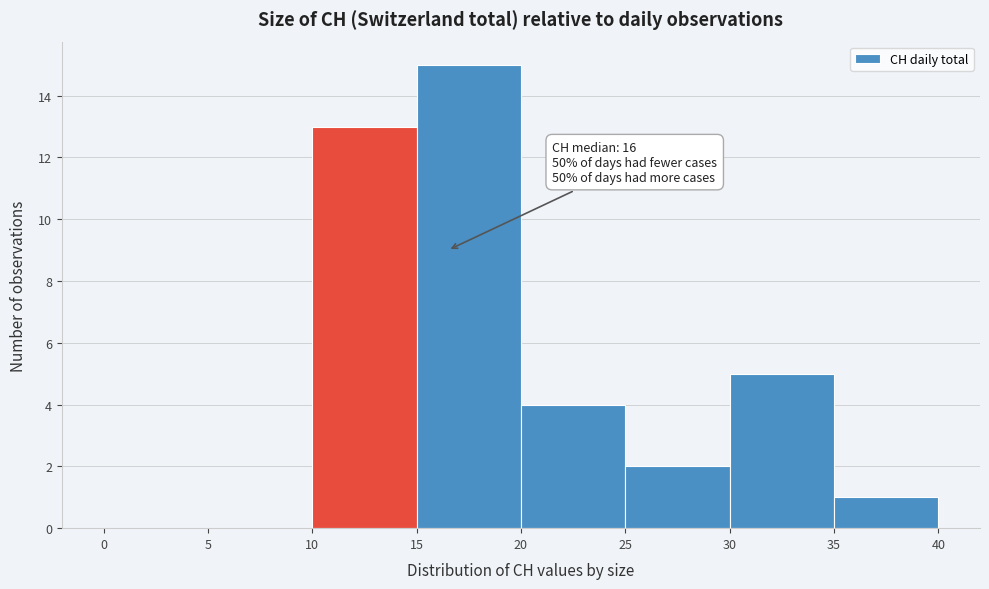

Which range on the x-axis has the tallest bar?

15 to 20